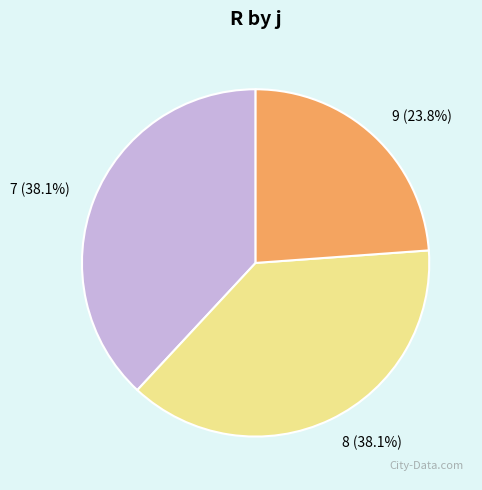

To the nearest percent, what is the average slice percentage?

33%